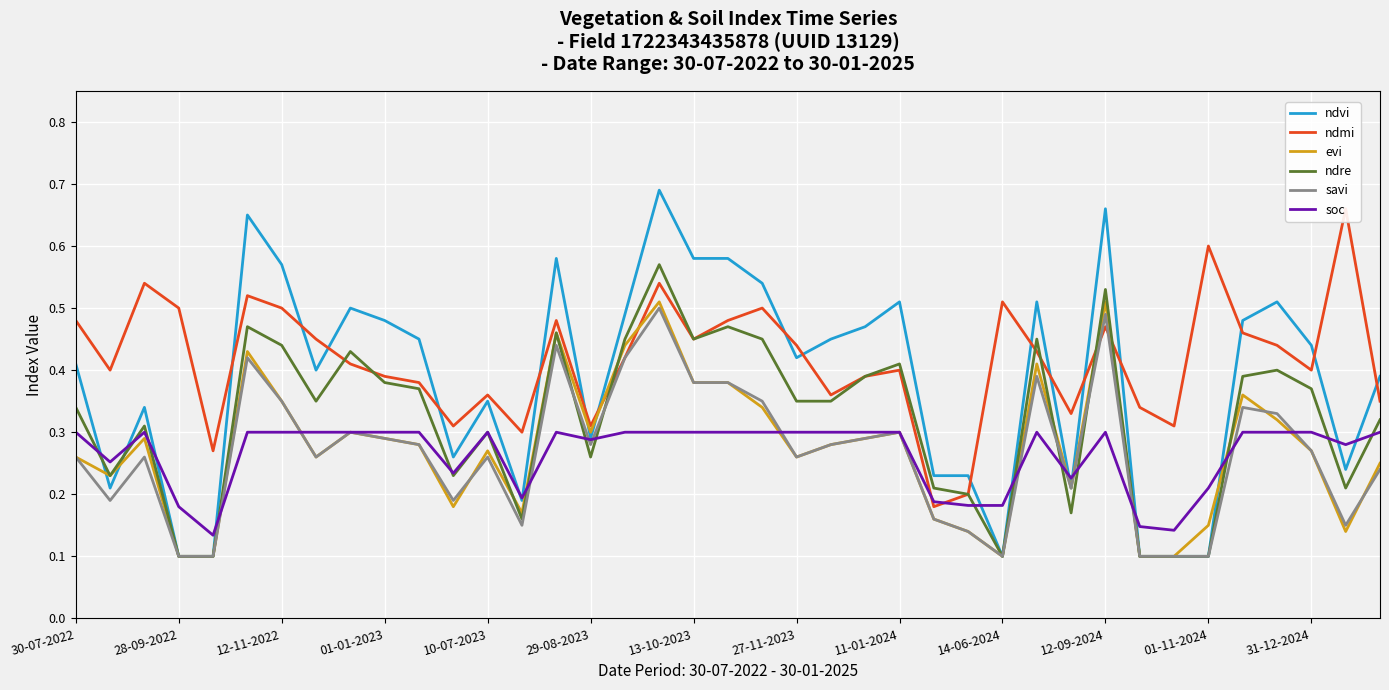

What is the maximum value for ndre?

0.6